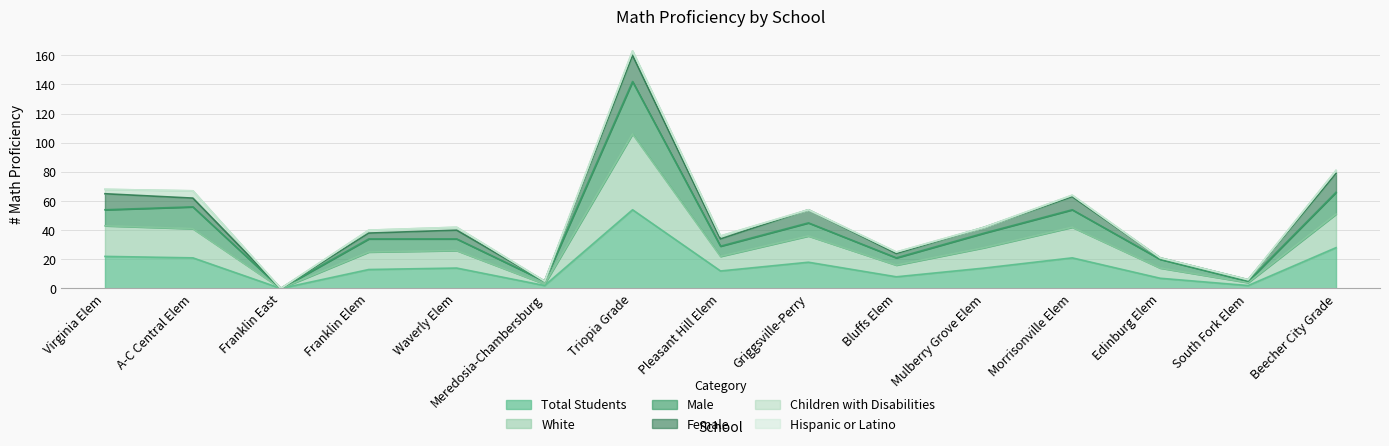

Does the chart have visible grid lines?

Yes